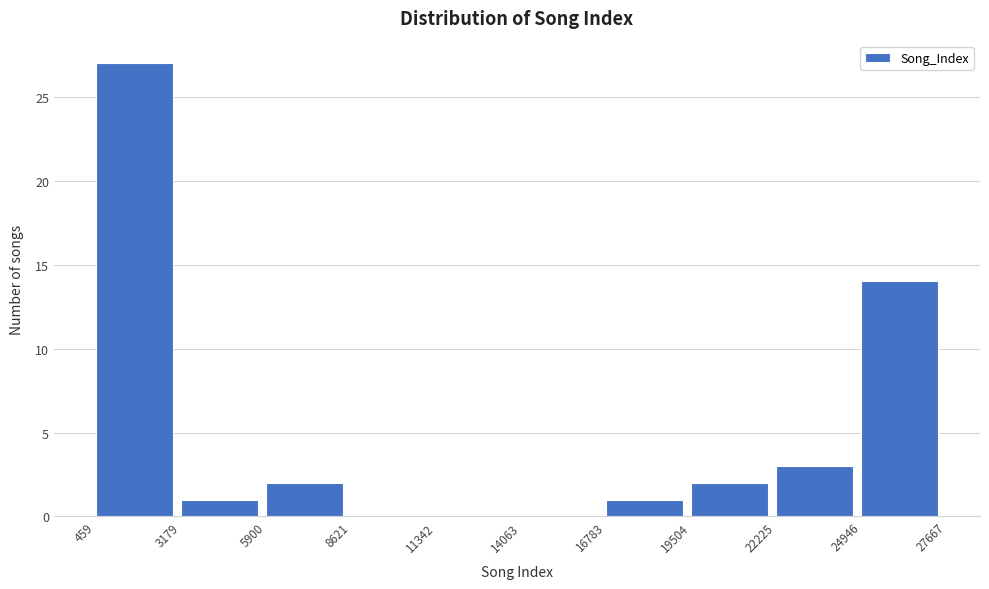

Over which range of the x-axis is the bar tallest?

459 to 3179